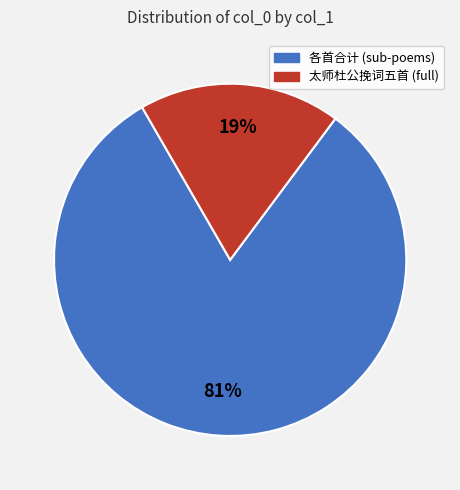

To the nearest percent, what is the average slice percentage?

50%